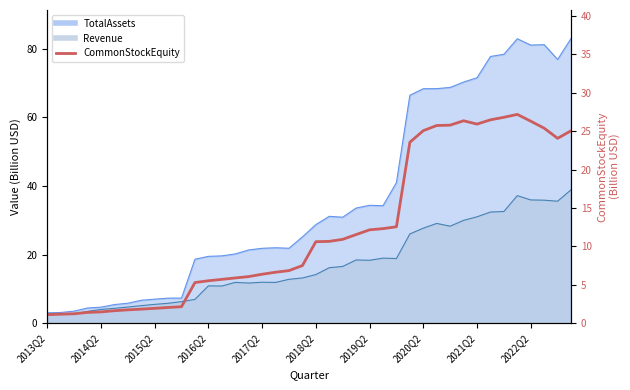

How many data points are less than 10?

20